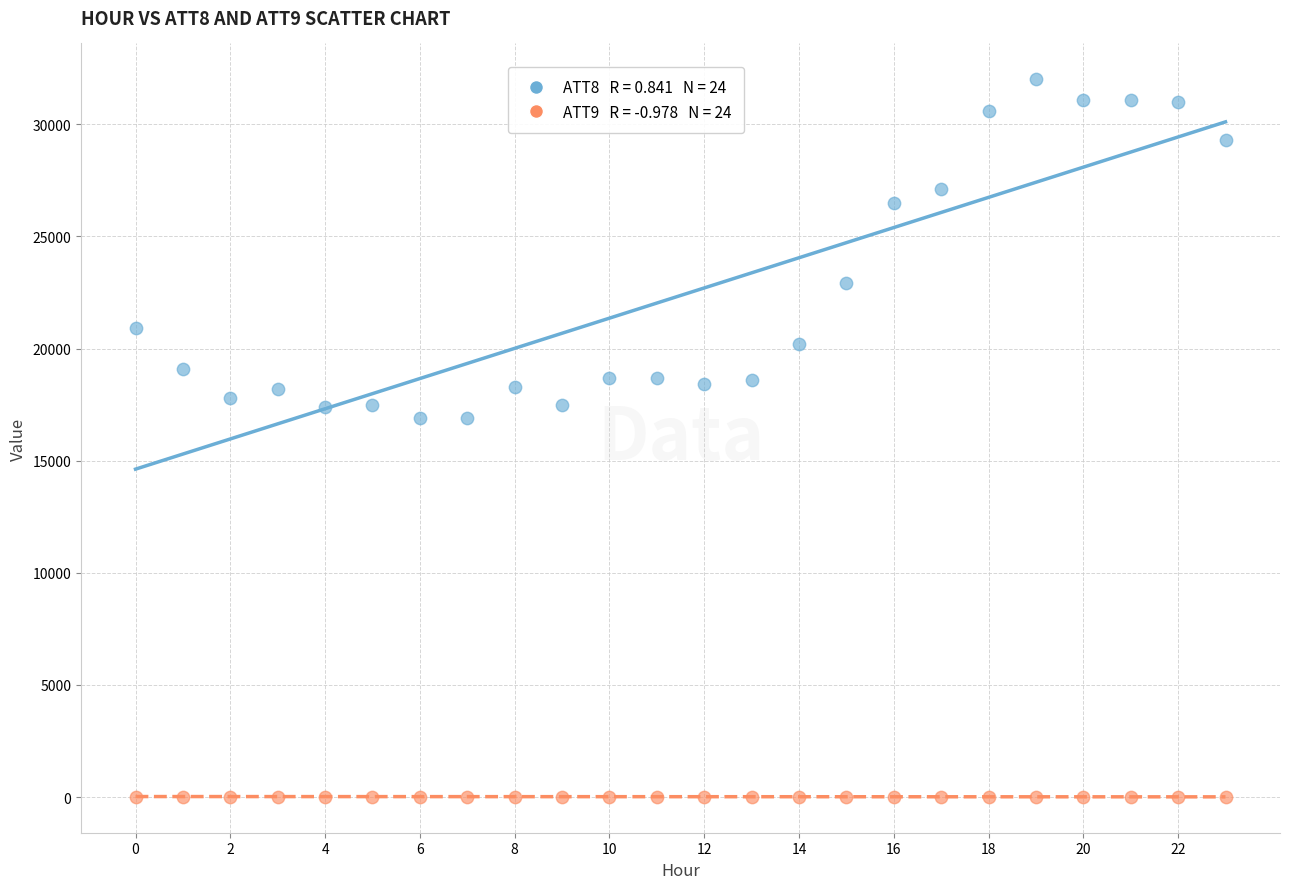

Across all data points, what is the range of Y values (max minus min)?

31985.3